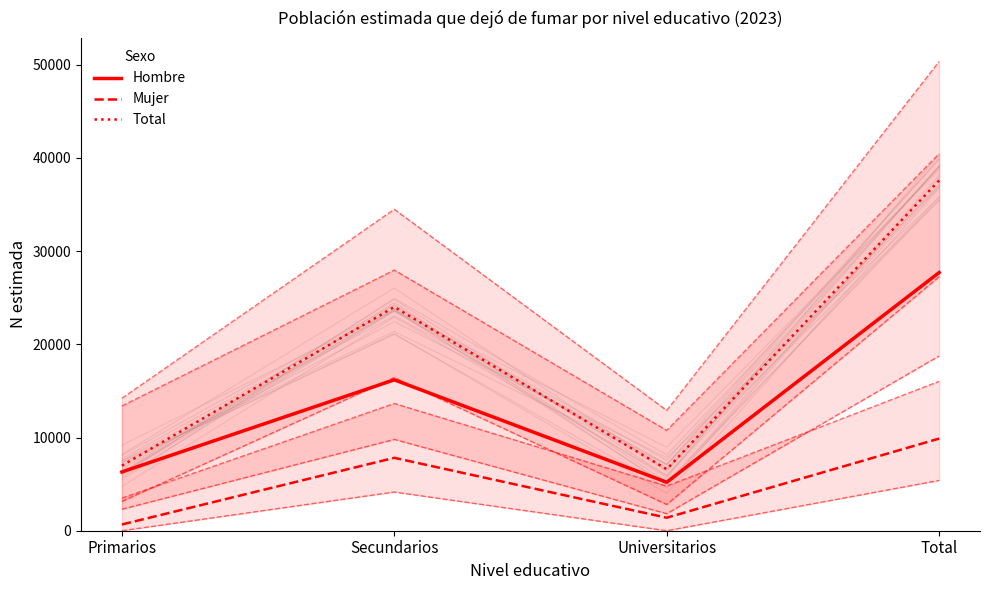

List the series in order of their overall mean, highest first.

Total, Hombre, Mujer